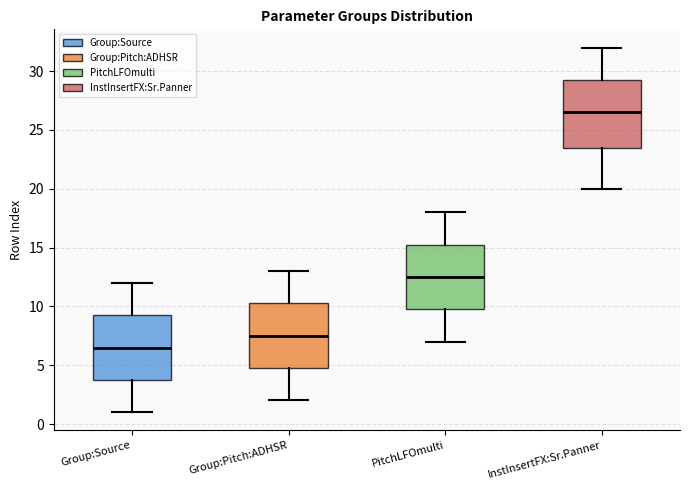

Reading left to right, read every box against the y-axis: the position of its median line, the range the box covers, and the ends of its whiskers. The values are not printed on the chart, so give them approximately, as read against the axis.

Group:Source: median 6.5, box 4.0 to 9.5, whiskers 1.0 to 12.0
Group:Pitch:ADHSR: median 7.5, box 5.0 to 10.5, whiskers 2.0 to 13.0
PitchLFOmulti: median 12.5, box 10.0 to 15.5, whiskers 7.0 to 18.0
InstInsertFX:Sr.Panner: median 26.5, box 23.5 to 29.5, whiskers 20.0 to 32.0